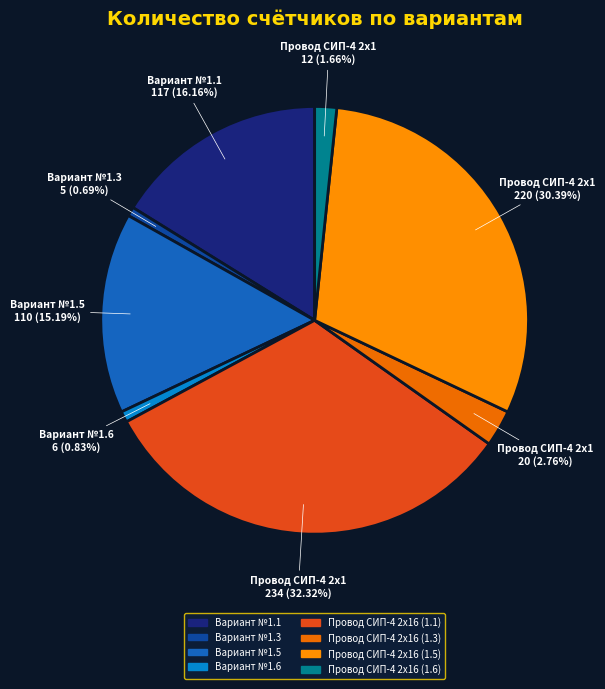

To the nearest percent, what is the combined percentage of Вариант №1.3 and Вариант №1.6?

2%